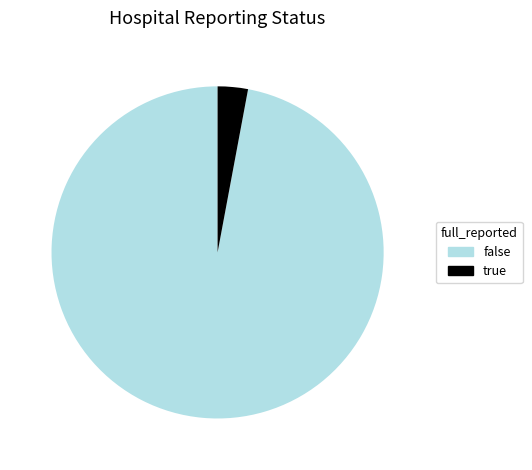

True or false: true accounts for 10% of the total.

False